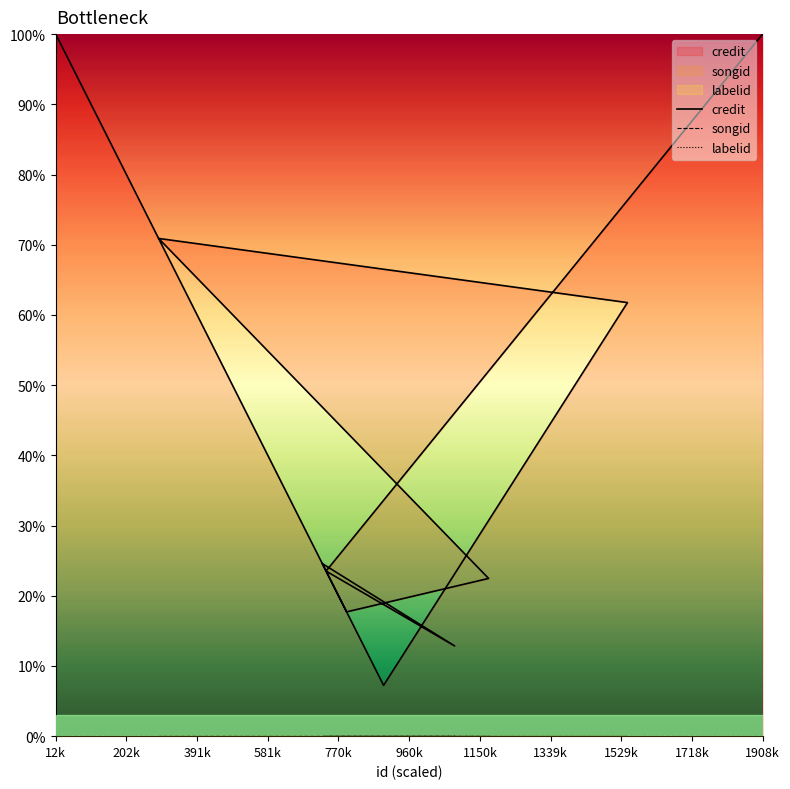

Between 960k and 1718k, which series saw the biggest shift?

credit